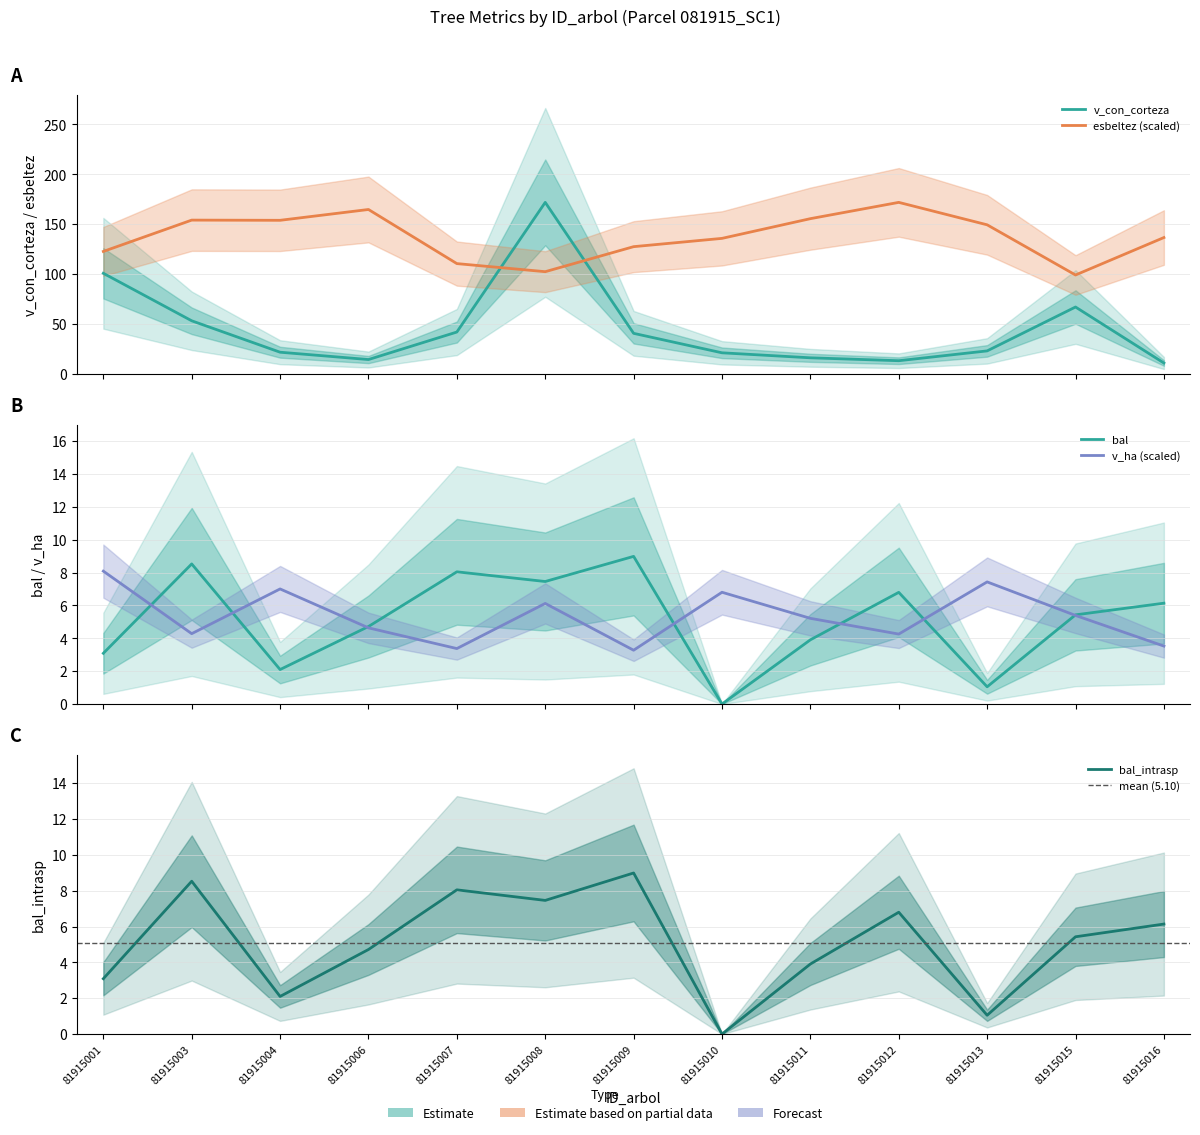

Between 81915003 and 81915010, which series saw the biggest shift?

v_con_corteza